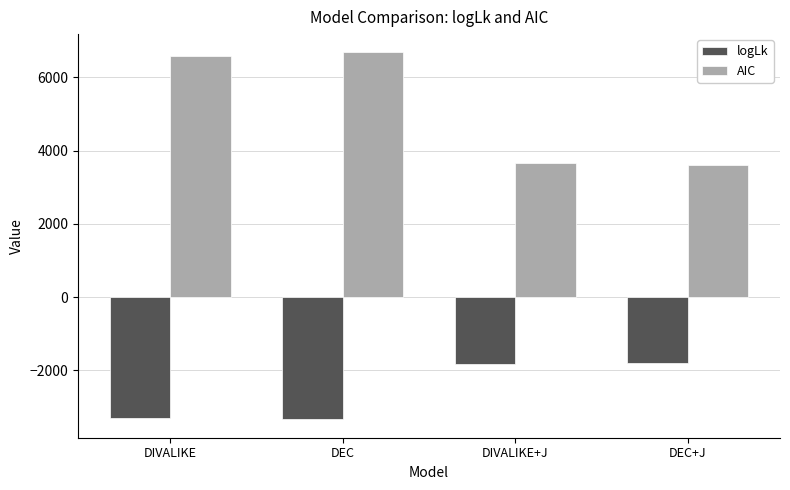

How many values in the logLk series are below -1830?

3